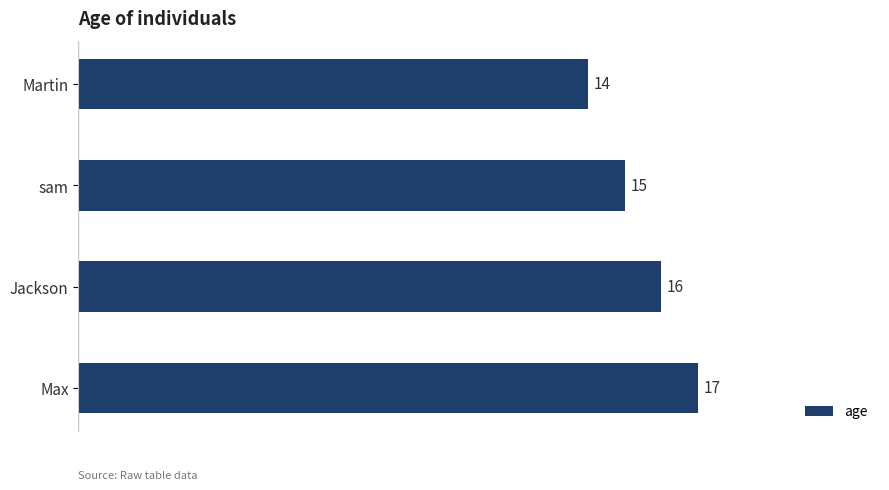

What is the average value?

16